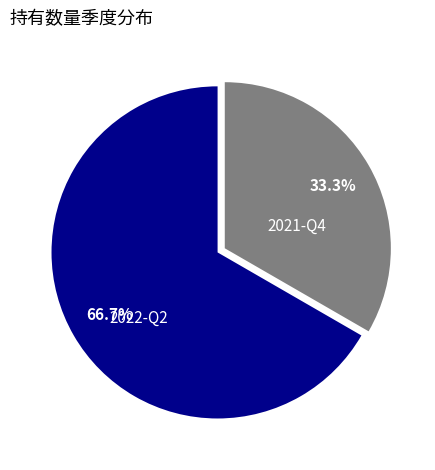

To the nearest percent, what is the combined percentage of 2021-Q4 and 2022-Q2?

100%